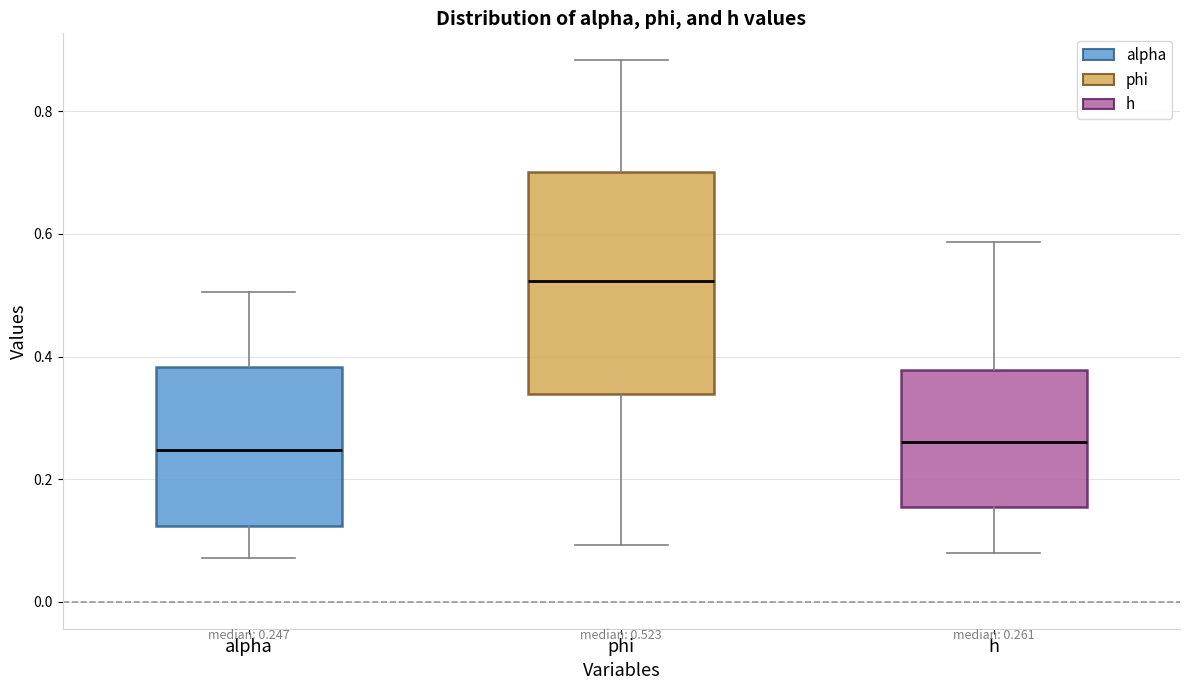

Comparing the boxes themselves (not the whiskers), which one is the tallest?

phi